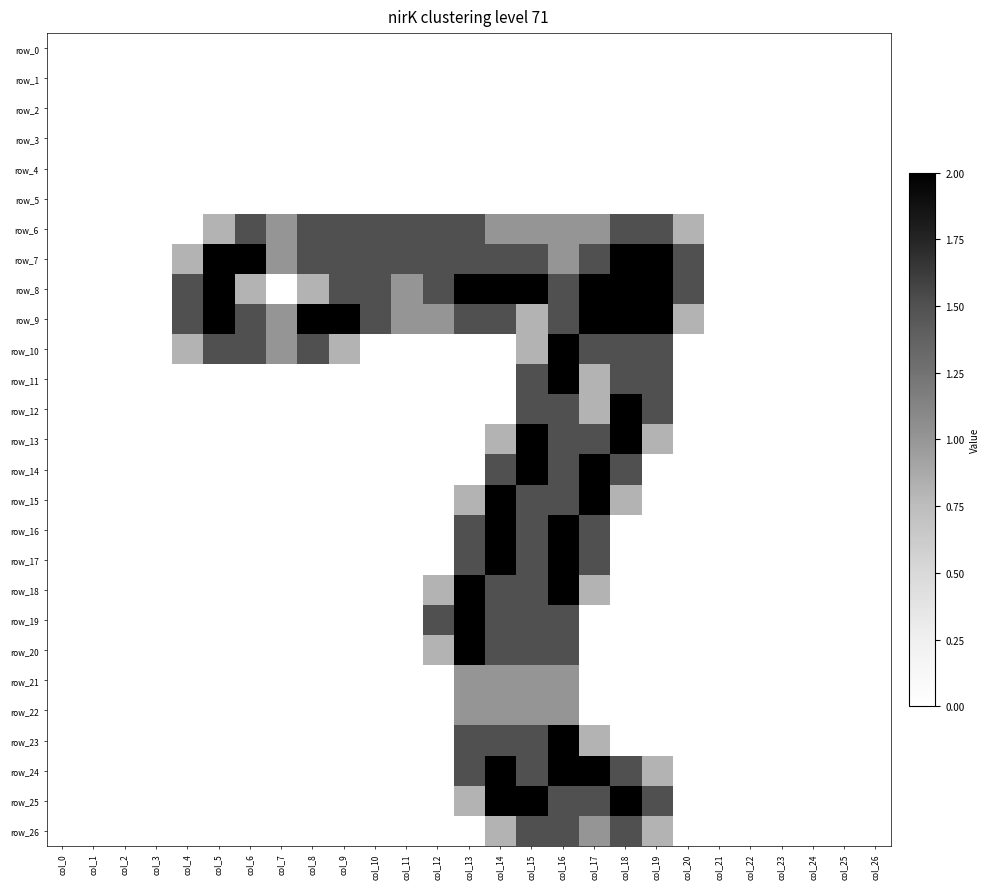

What is the highest value of the row_18 series?

2.0